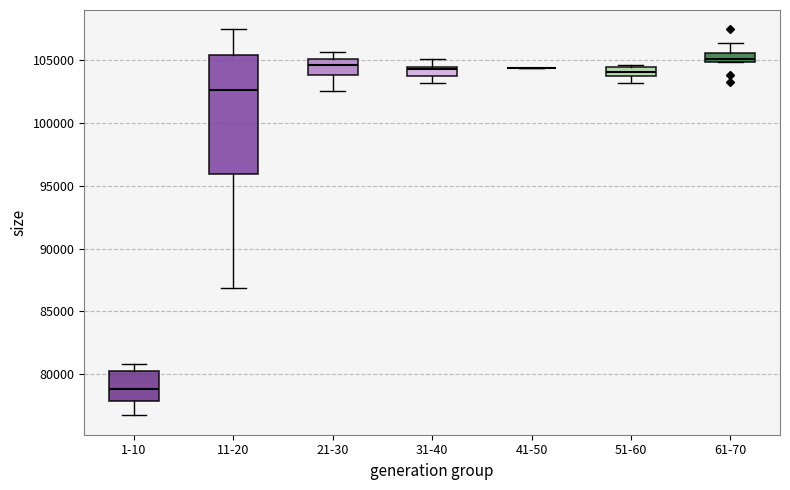

Which box is the tallest, from its lower edge to its upper edge?

11-20